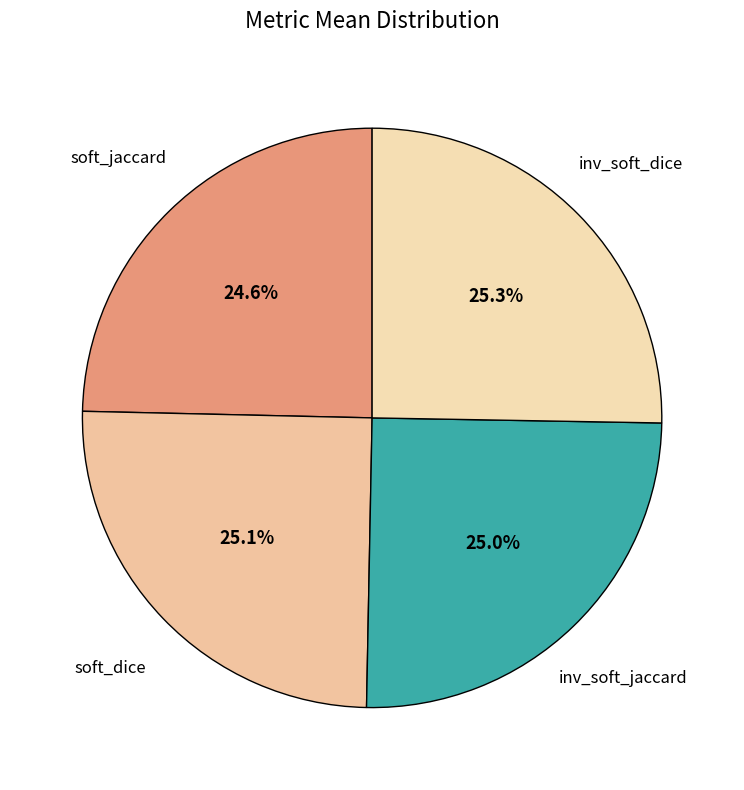

To the nearest percent, what is the average slice percentage?

25%